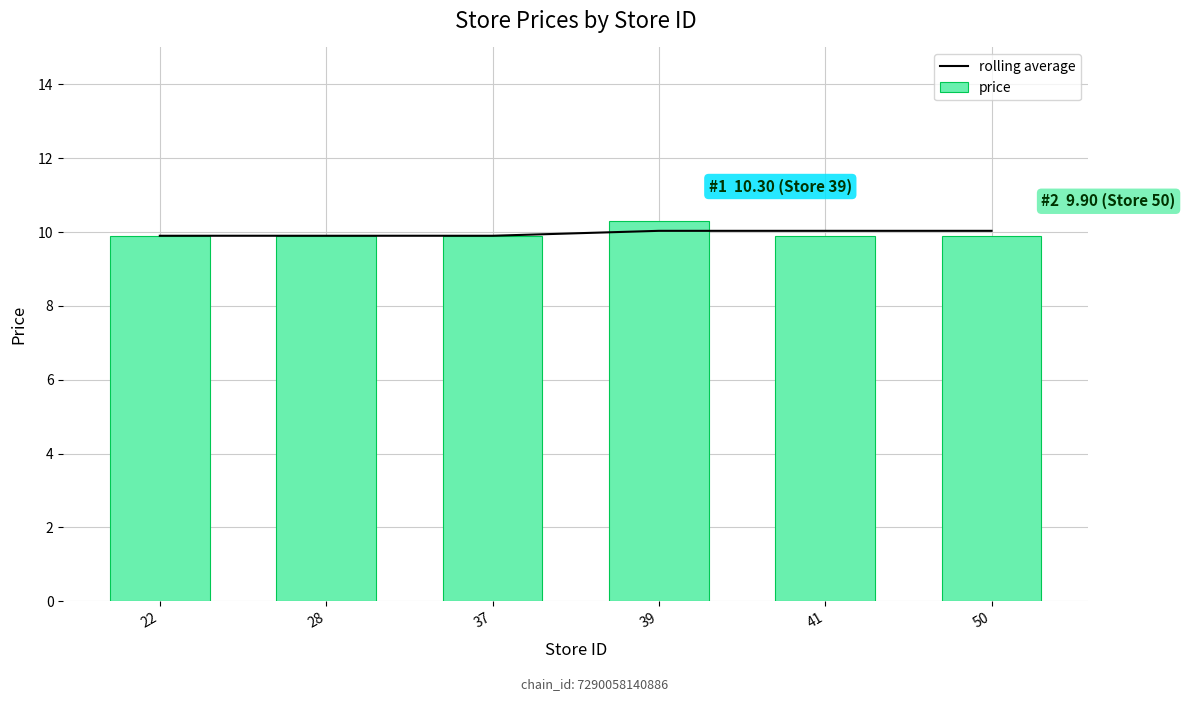

The rolling average series shows 14.3 at 22. True or false?

False